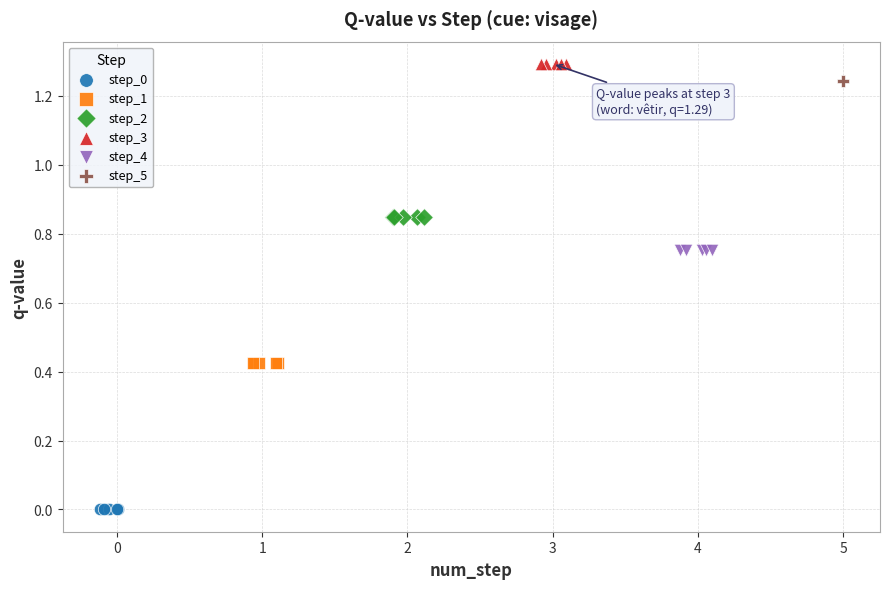

Which series reaches the maximum Y coordinate?

step_3